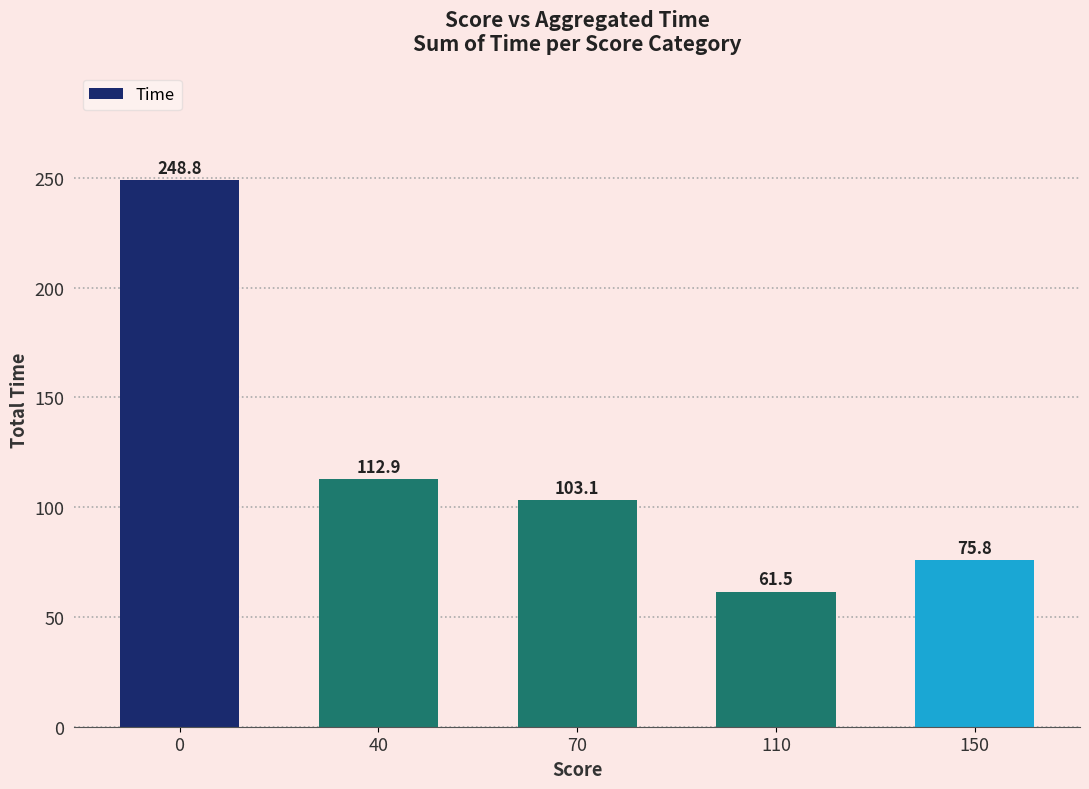

What is the change in value from 110 to 150?

+14.4